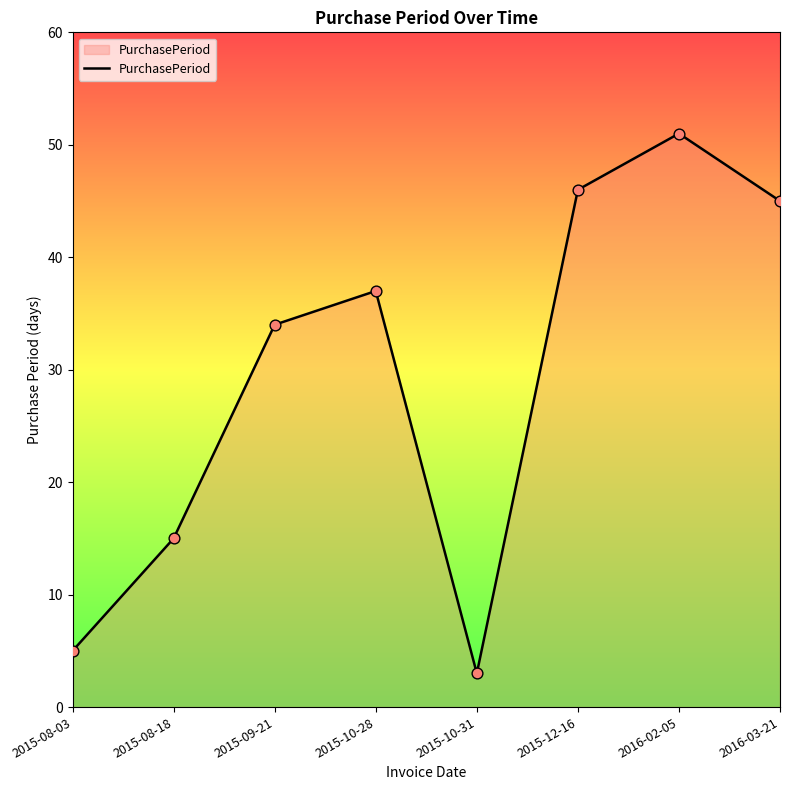

Between 2015-08-18 and 2015-08-03, which is larger?

2015-08-18